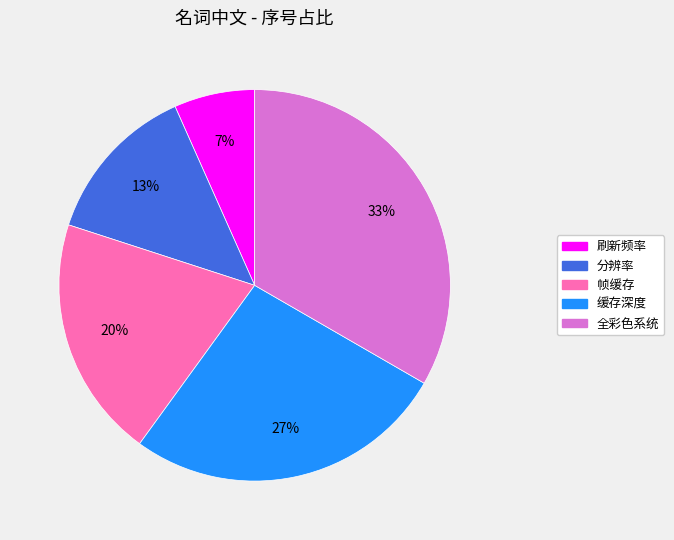

Approximately how many times larger is the value at 刷新频率 compared to 帧缓存?

0.3